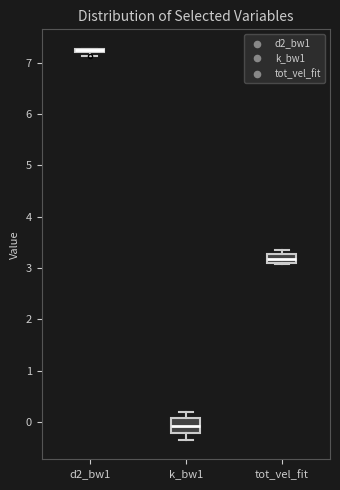

Where is the upper edge of the box for d2_bw1 on the y-axis? The values are not printed on the chart, so give them approximately, as read against the axis.

7.3